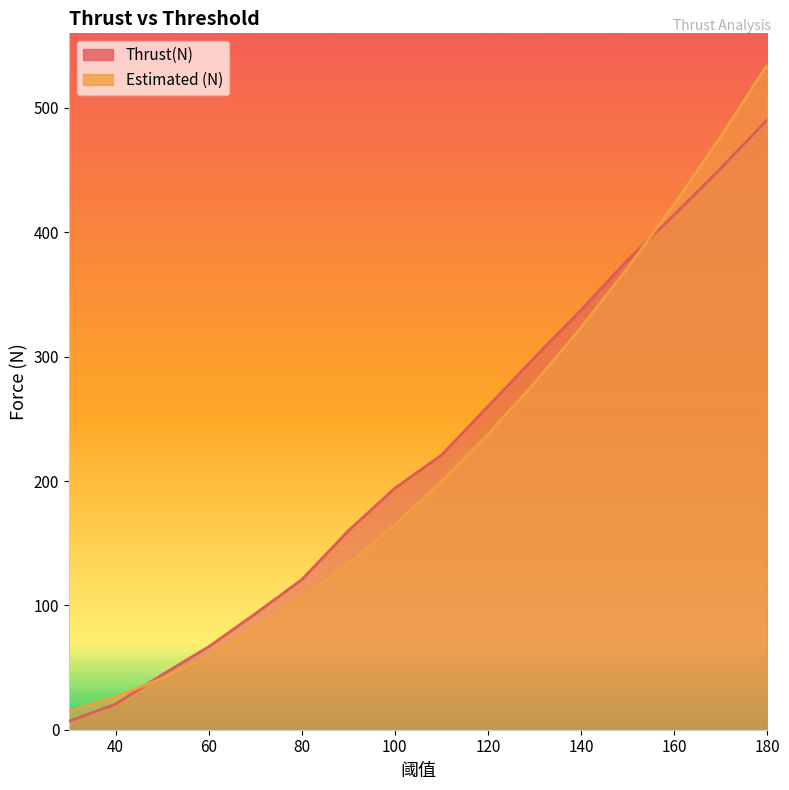

Reading right to left, transcribe all the data shown in this chart.

Thrust(N): 490.5	451.3	414.0	377.7	337.5	299.2	260.0	220.7	194.2	159.9	120.7	93.2	66.7	44.1	20.6	6.9
Estimated (N): 534.6	476.9	422.4	371.2	323.4	278.9	237.6	199.7	165.0	133.7	105.6	80.8	59.4	41.2	26.4	14.8